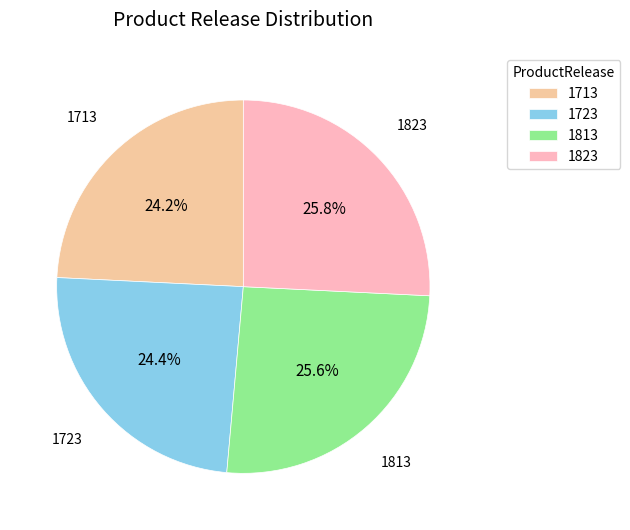

Count the number of slices in the pie.

4